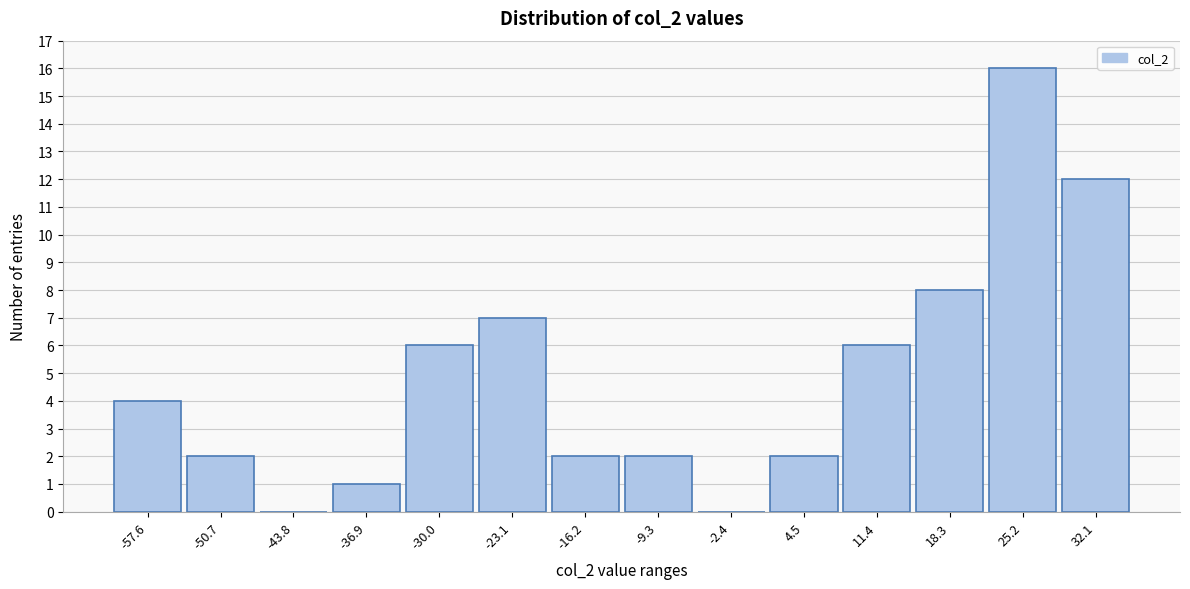

Reading left to right, transcribe this chart: for each bar, give the range it covers on the x-axis and its height. Neither the bar edges nor the heights are printed on the chart, so give them approximately, as read against the axes.

-61 to -54: 4
-54 to -47: 2
-47 to -40: 0
-40 to -33: 1
-33 to -27: 6
-27 to -20: 7
-20 to -13: 2
-13 to -6: 2
-6 to 1: 0
1 to 8: 2
8 to 15: 6
15 to 22: 8
22 to 29: 16
29 to 36: 12